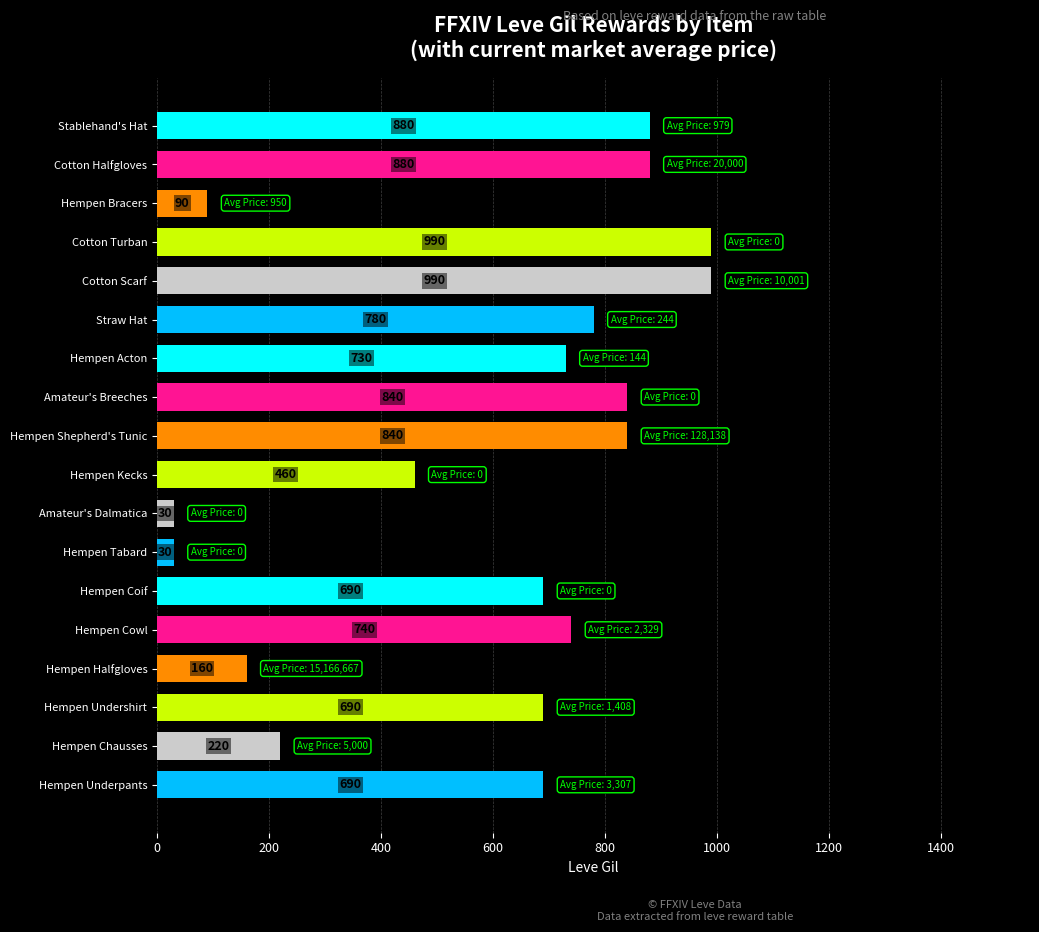

Reading bottom to top, transcribe all the data shown in this chart.

690	220	690	160	740	690	30	30	460	840	840	730	780	990	990	90	880	880